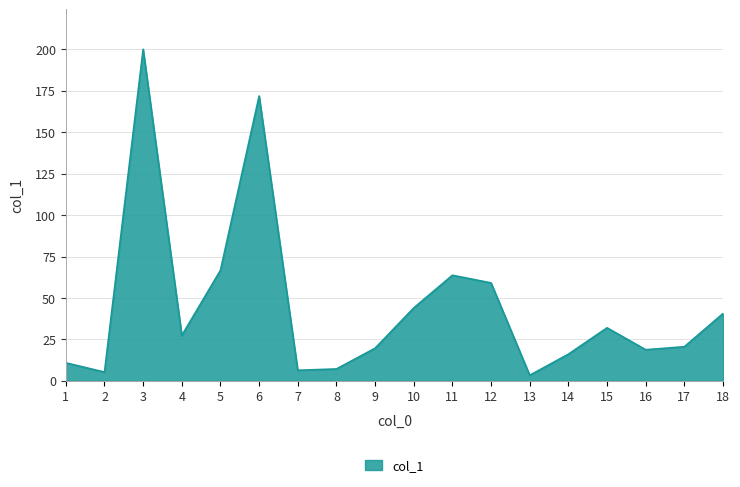

The value at 1 is 10.9. True or false?

True